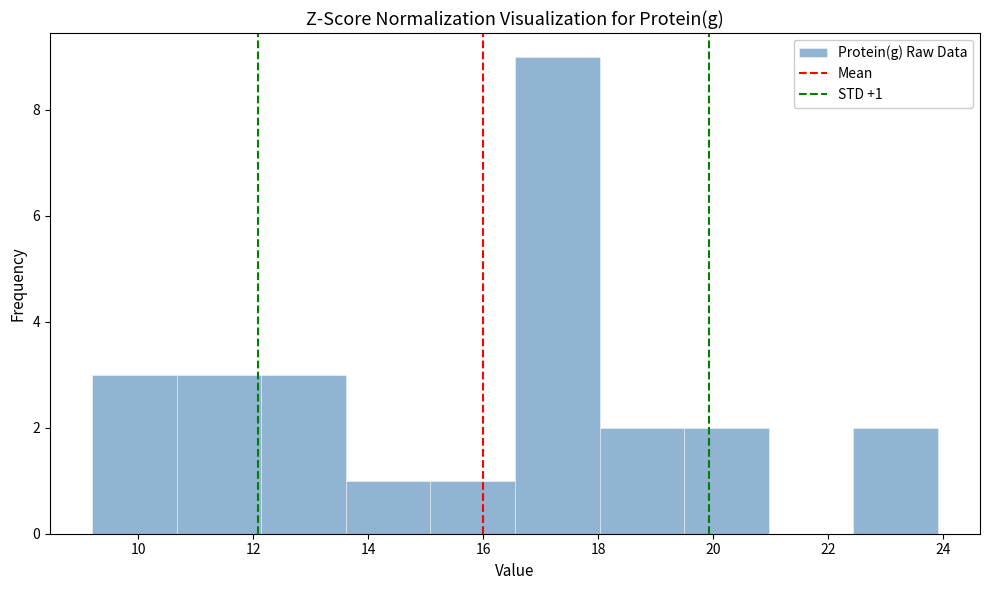

Which range on the x-axis has the tallest bar?

16.6 to 18.0